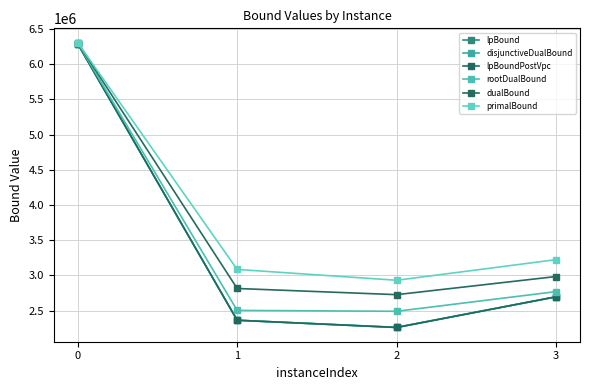

True or false: disjunctiveDualBound has more than 2 points higher than both neighbors.

False